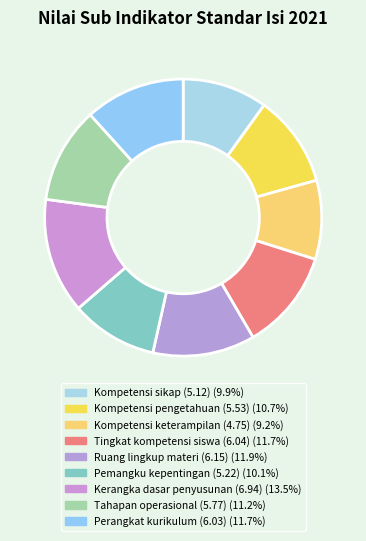

Combined, do Ruang lingkup materi (6.15) and Tingkat kompetensi siswa (6.04) account for over 50%?

No